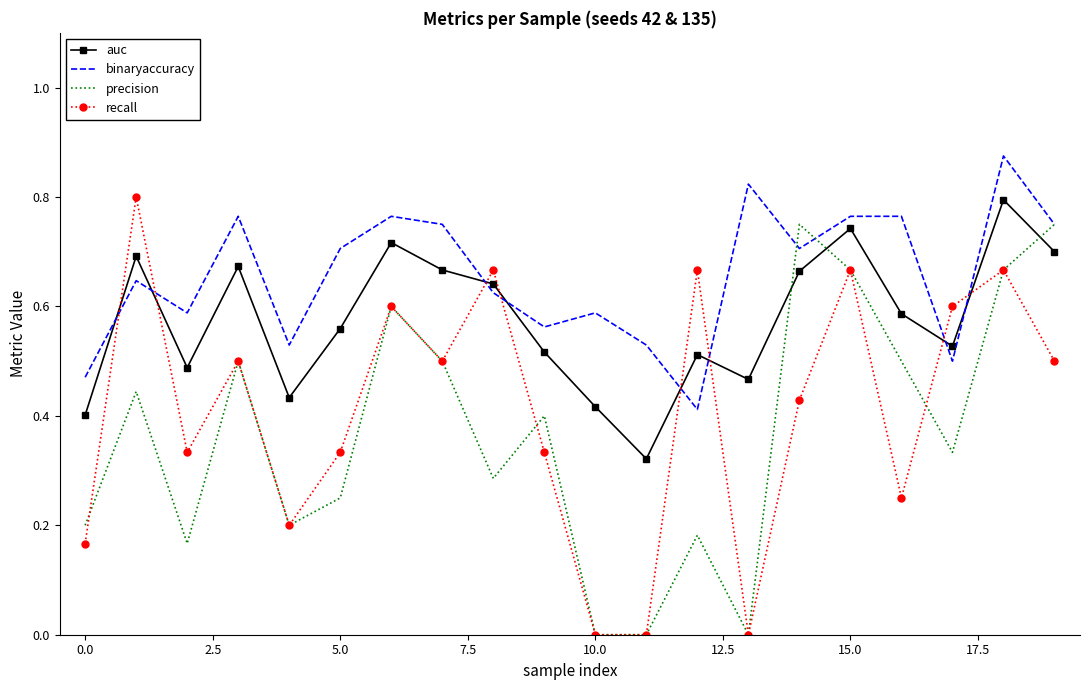

Which series has the largest total across all categories?

binaryaccuracy